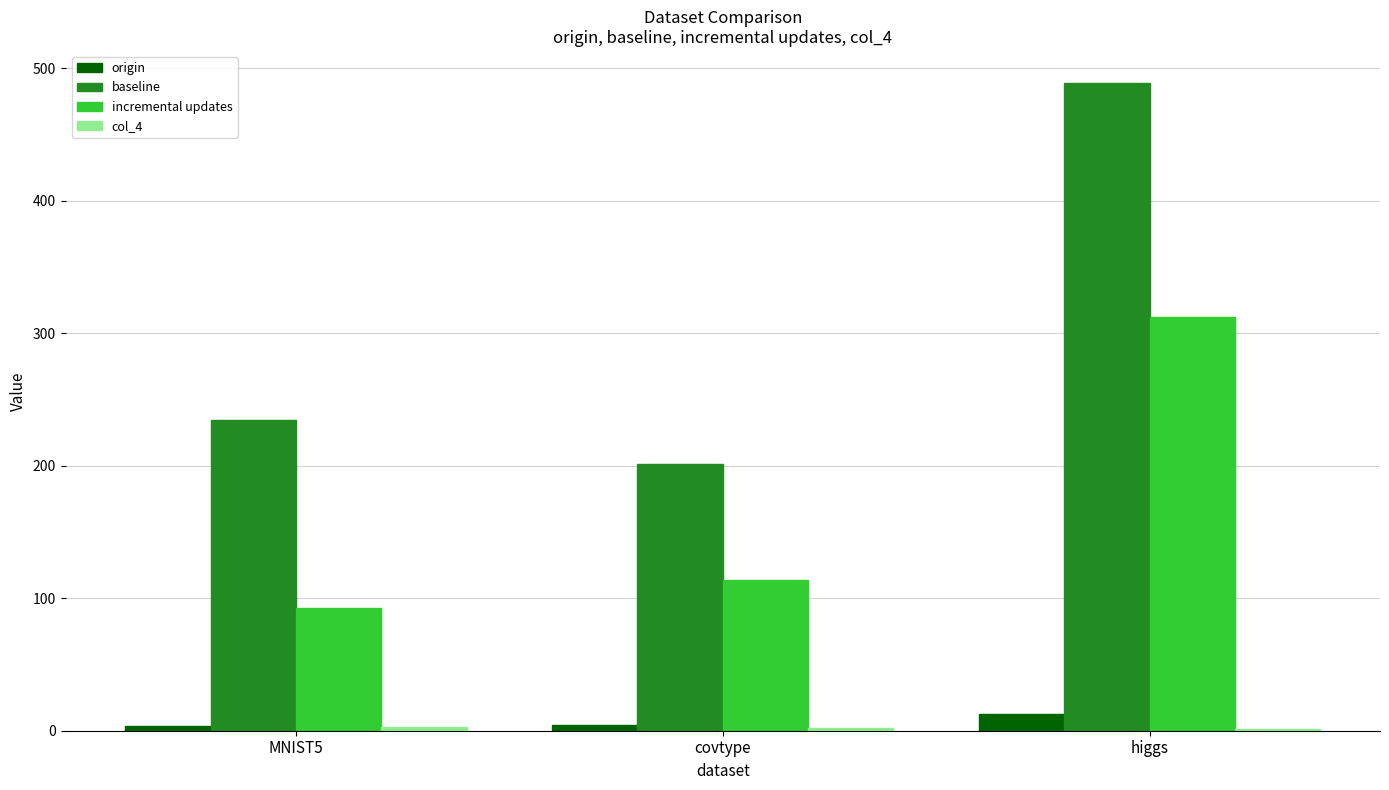

Which series has the widest spread of values?

baseline